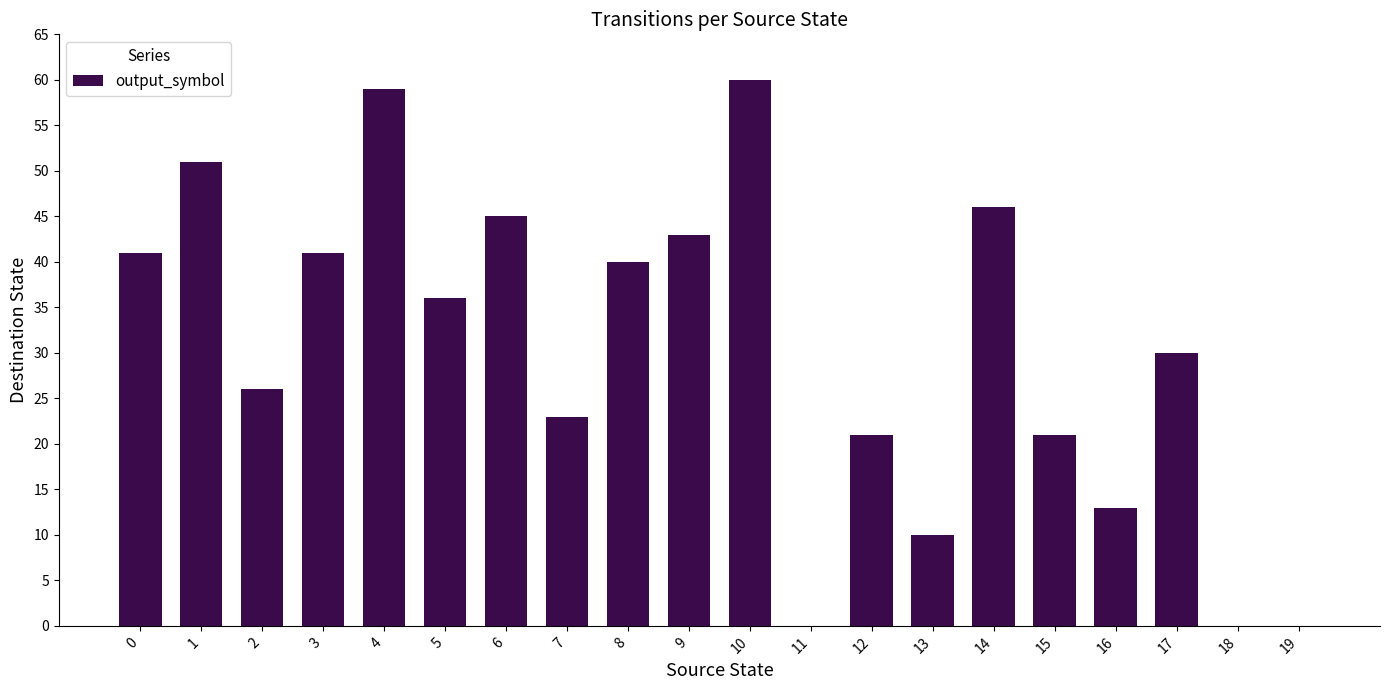

Where is the data nearest to the value 30?

17